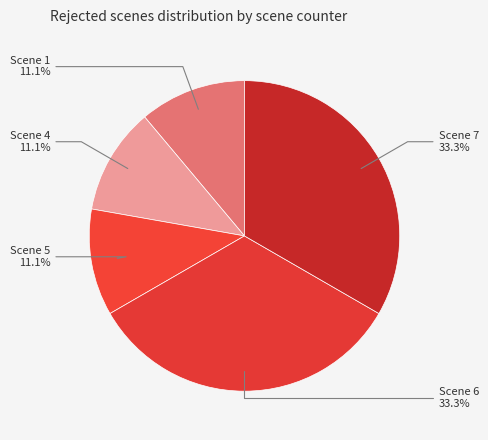

How many segments does this pie chart have?

5